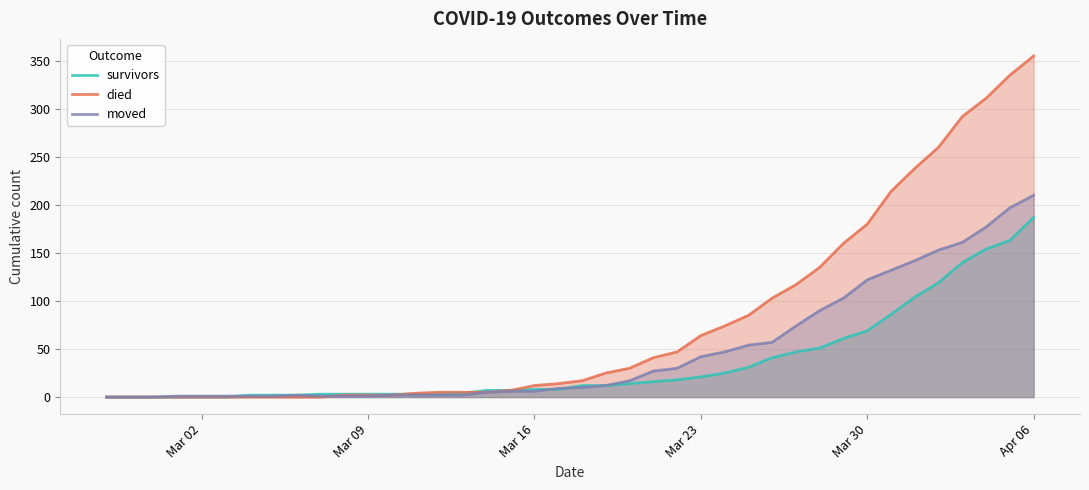

Does the chart display data point markers on the line(s)?

No